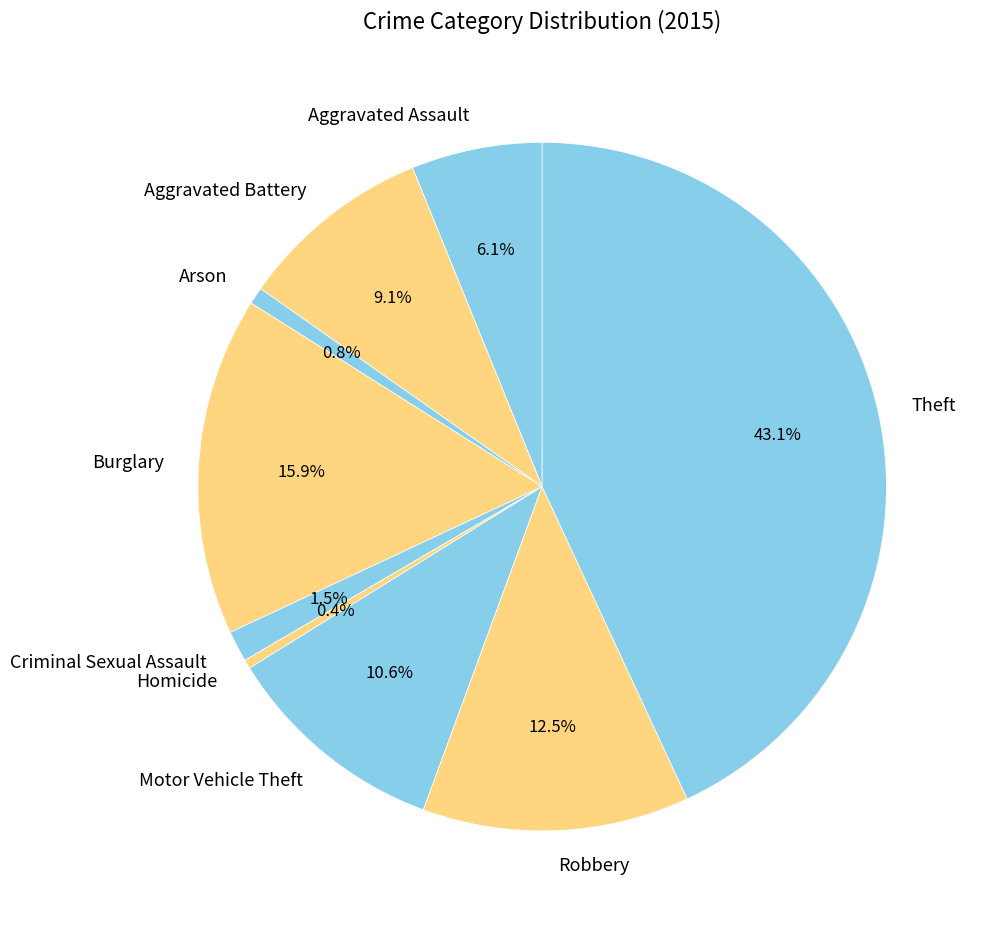

Count the number of slices in the pie.

9